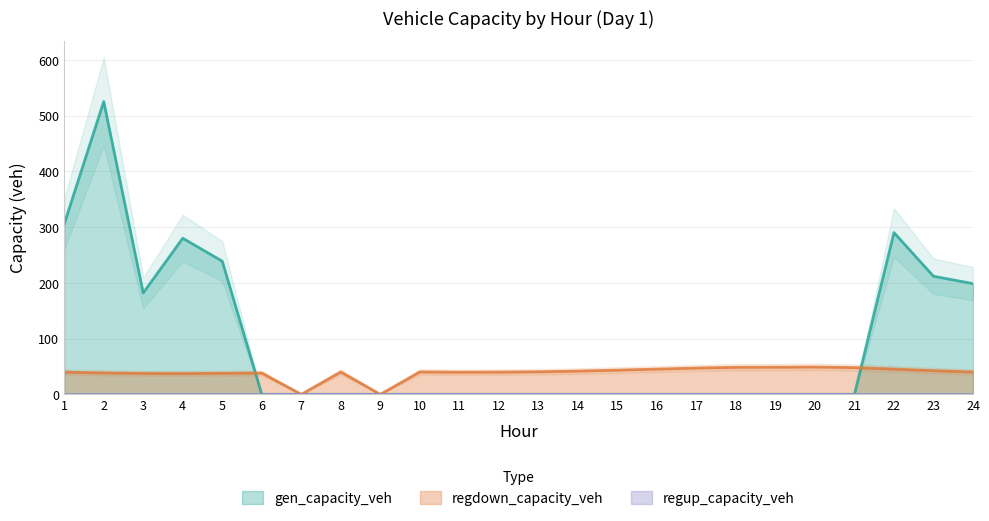

What is the difference between the highest and lowest values at 15?

43.5